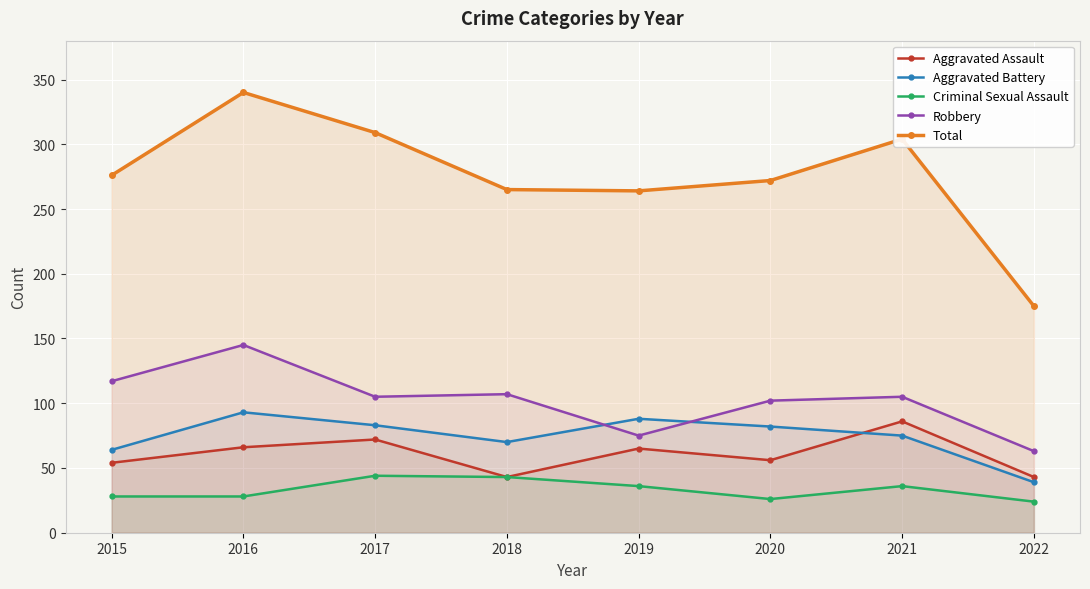

Which series has the widest spread of values?

Total